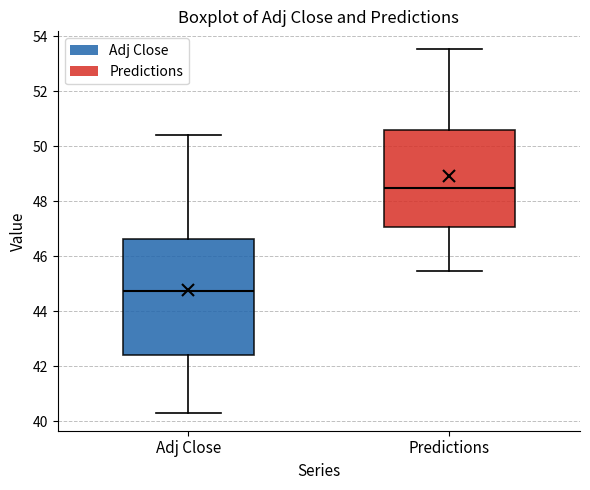

Which box has the highest median line?

Predictions